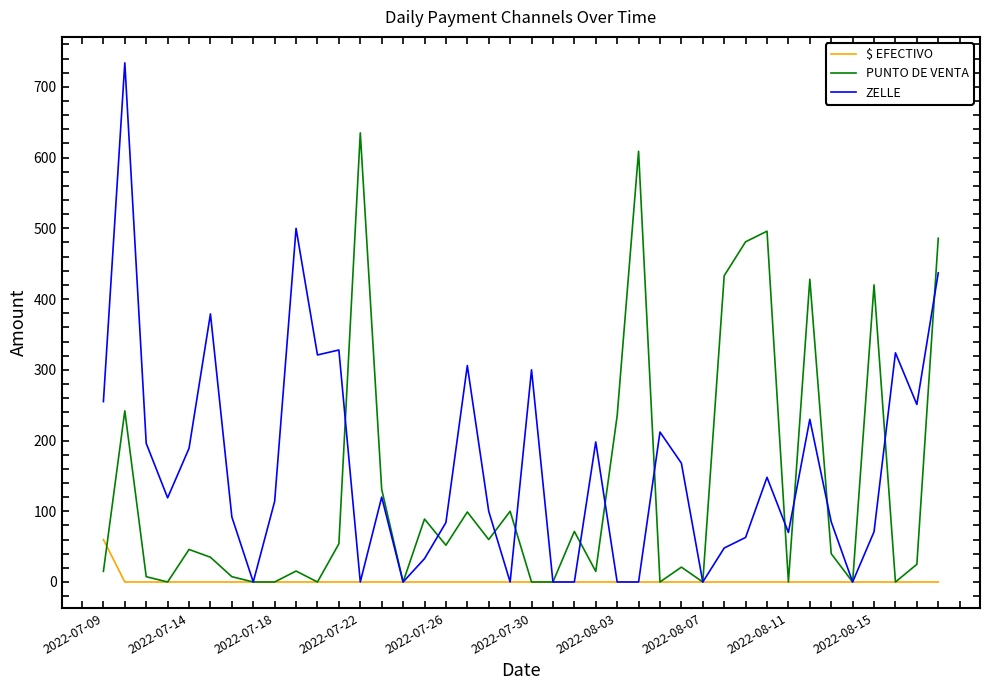

List the series in order of their peak value, lowest first.

$ EFECTIVO, PUNTO DE VENTA, ZELLE